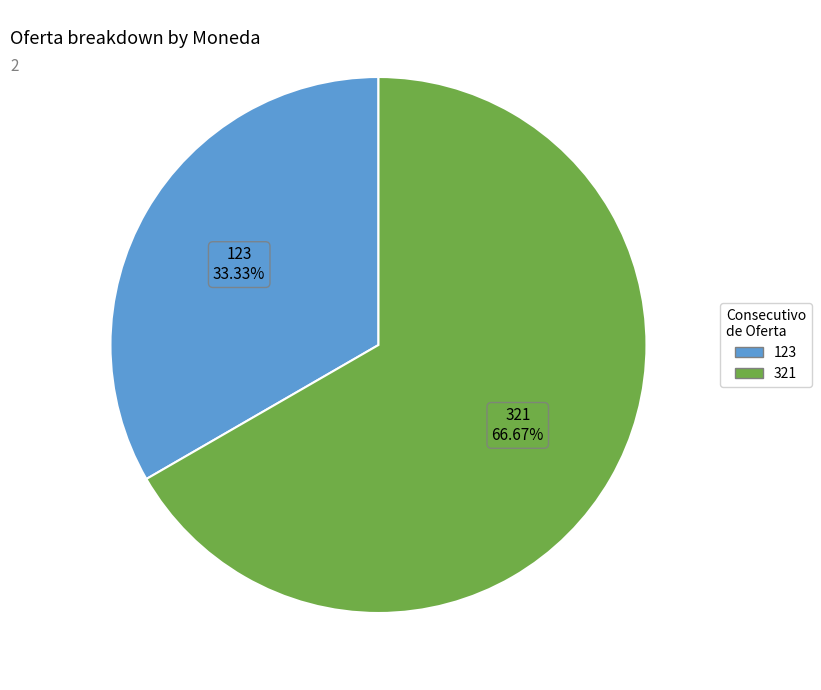

What is the majority slice?

321